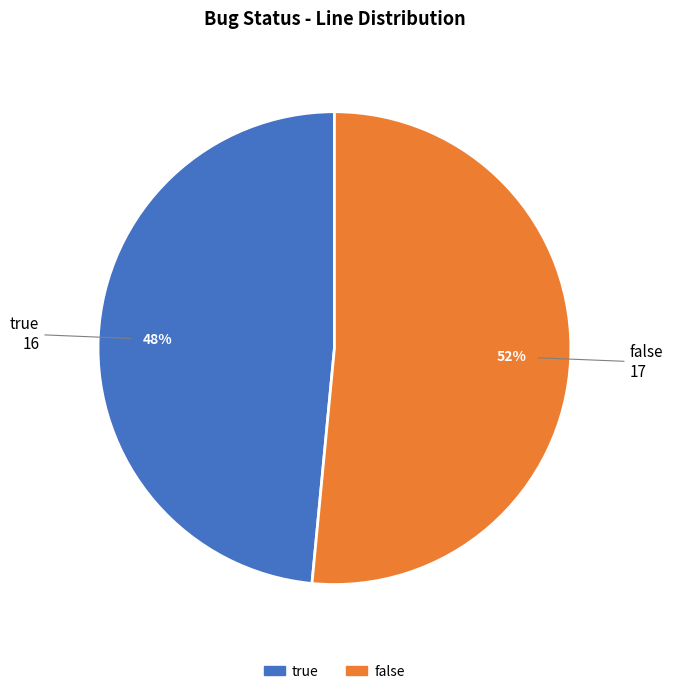

To the nearest percent, what is the combined percentage of true and false?

100%